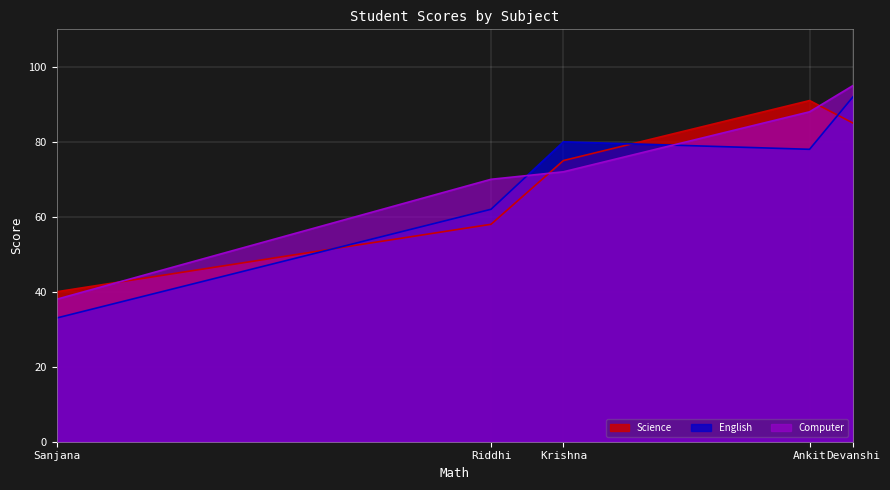

At which label does Computer reach its peak?

Devanshi